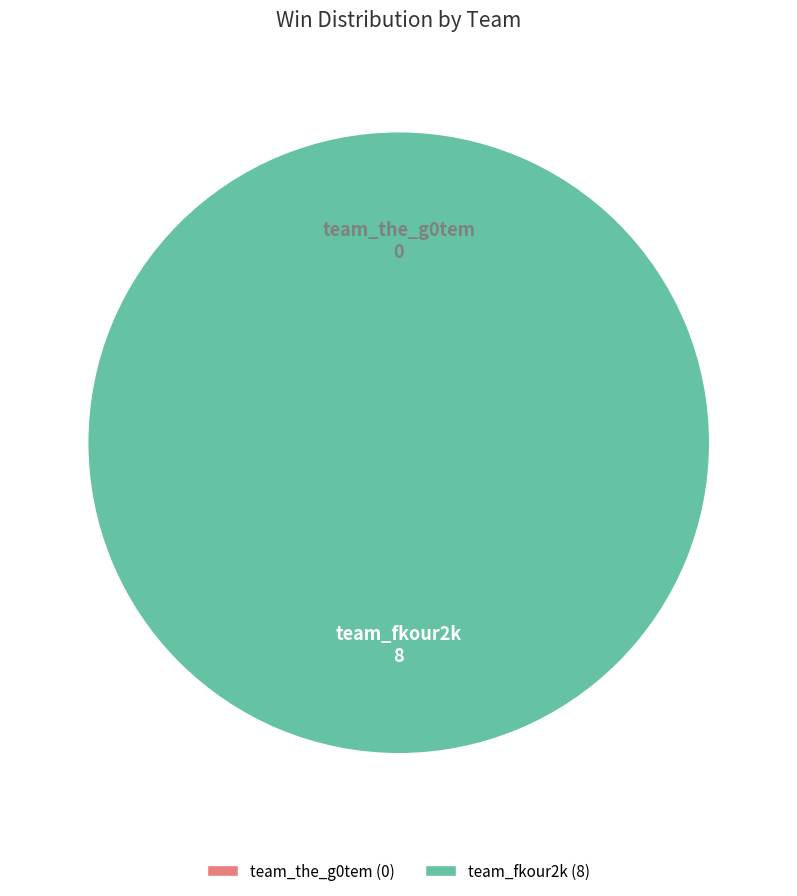

To the nearest percent, what is the difference between the largest and smallest slice percentages?

100%